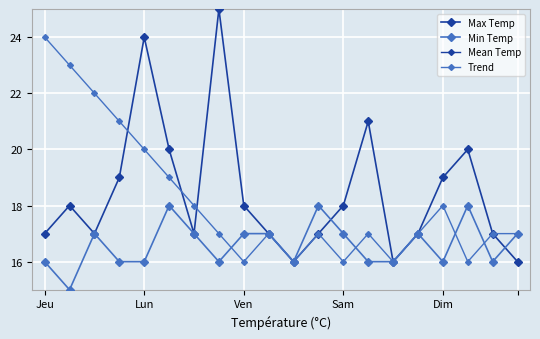

True or false: Min Temp and Trend intersect in this chart.

True